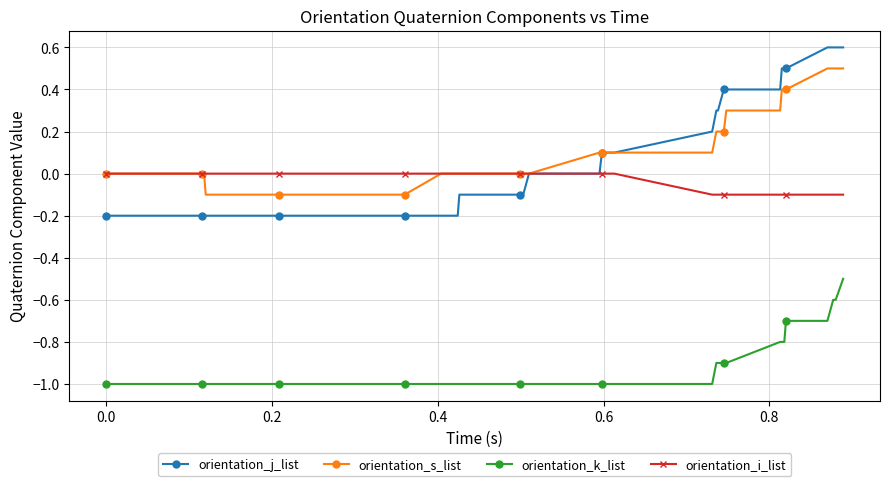

What is the value of the orientation_j_list point at the 11th from the left?

-0.2